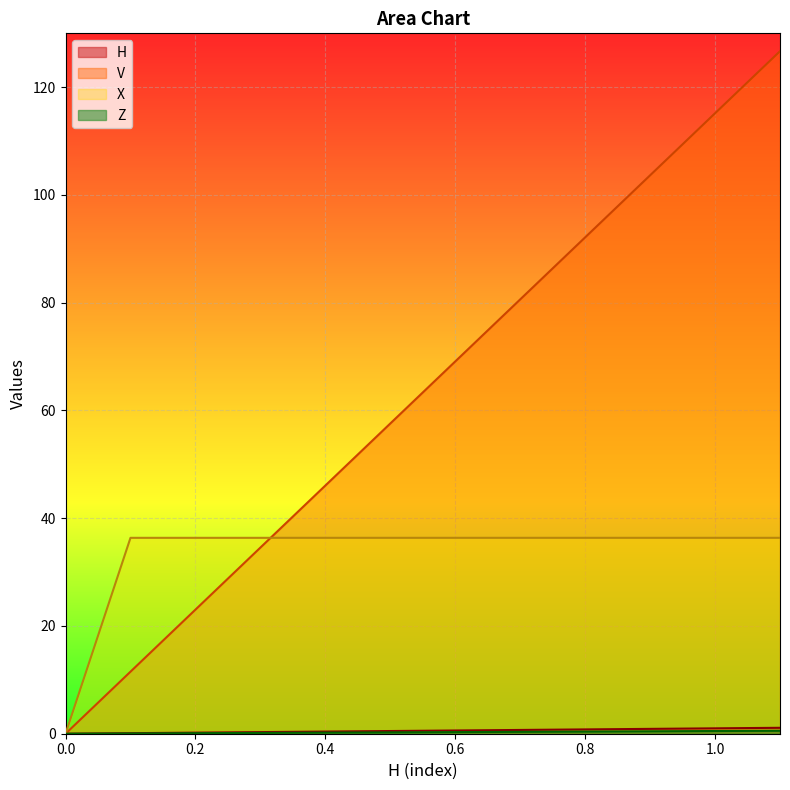

What are all the series names shown in the legend?

H, V, Z, X